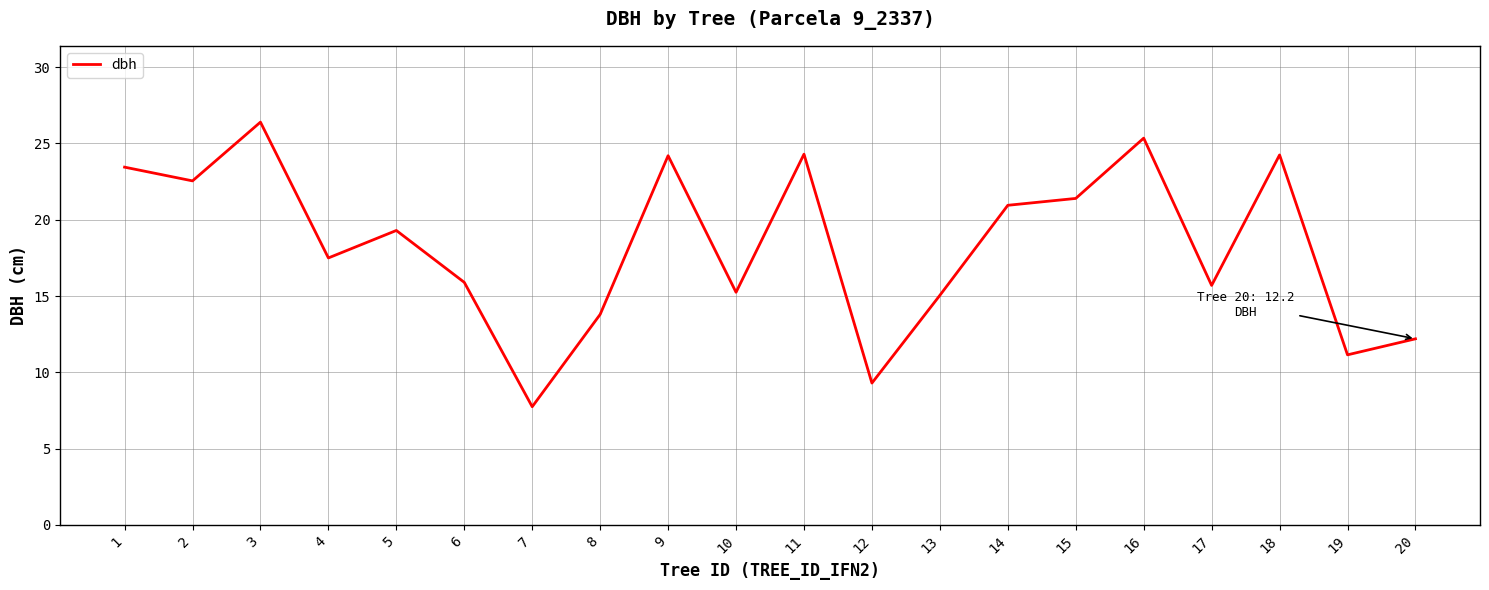

The value at 15 is 21.4. True or false?

True